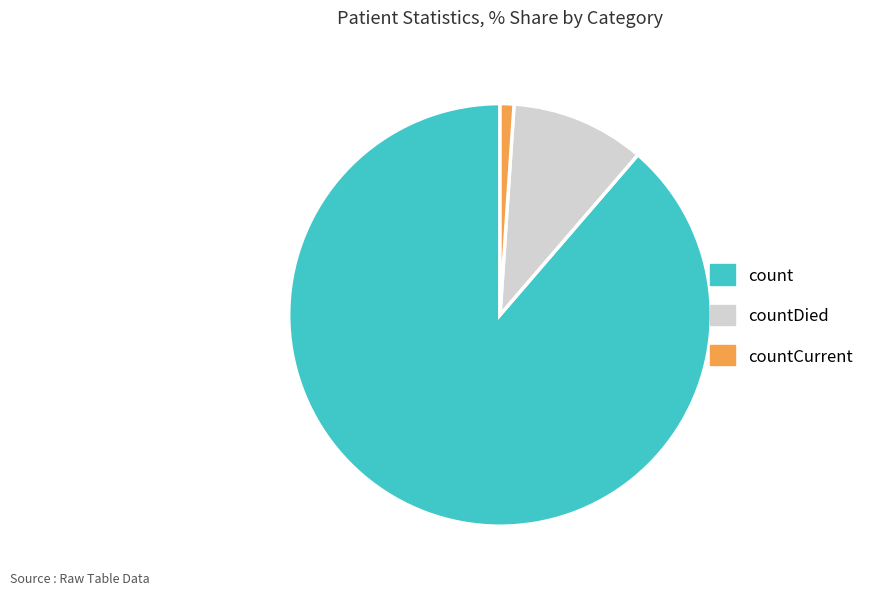

How many slices are in this pie chart?

3